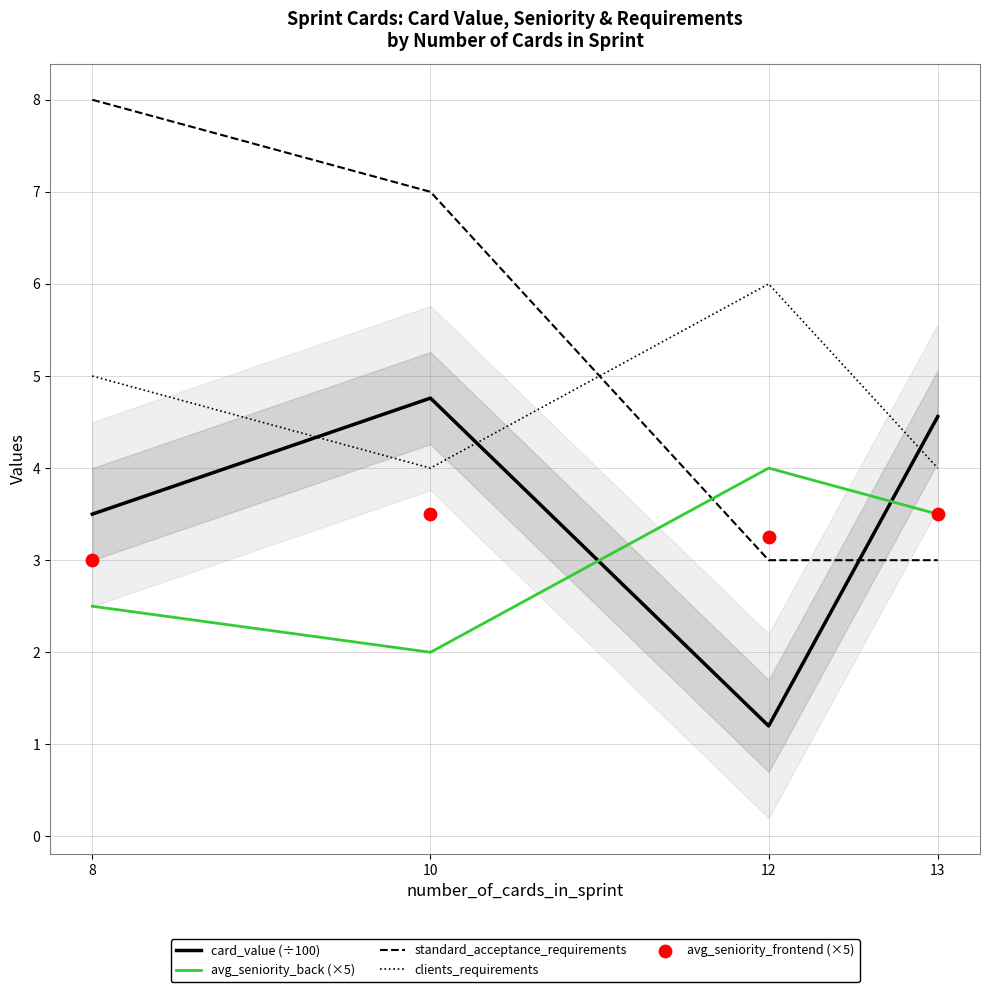

Which series contains the lowest Y value?

card_value (÷100)